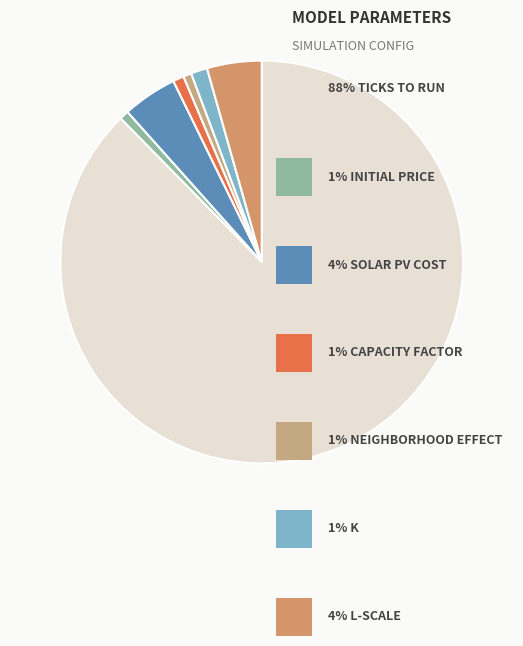

Is there a majority slice in this chart?

Yes